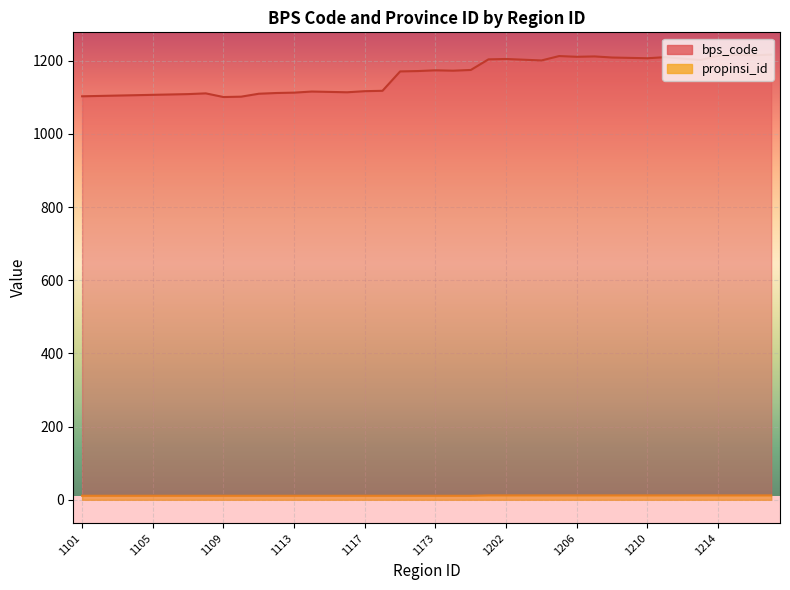

Which series has the largest total across all categories?

bps_code